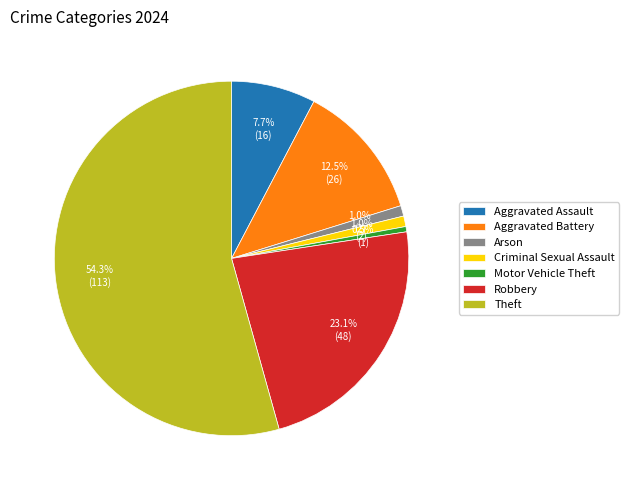

Is Arson the majority of the pie?

No